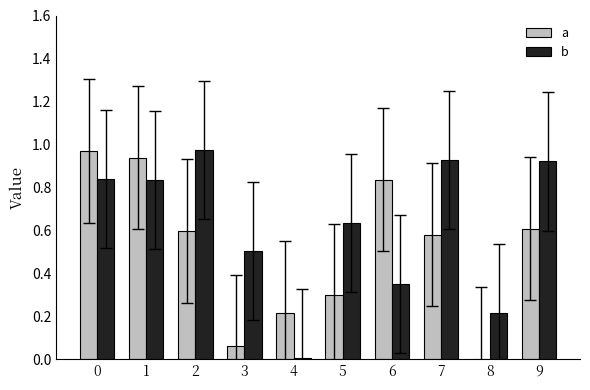

Which series has the largest total across all categories?

b